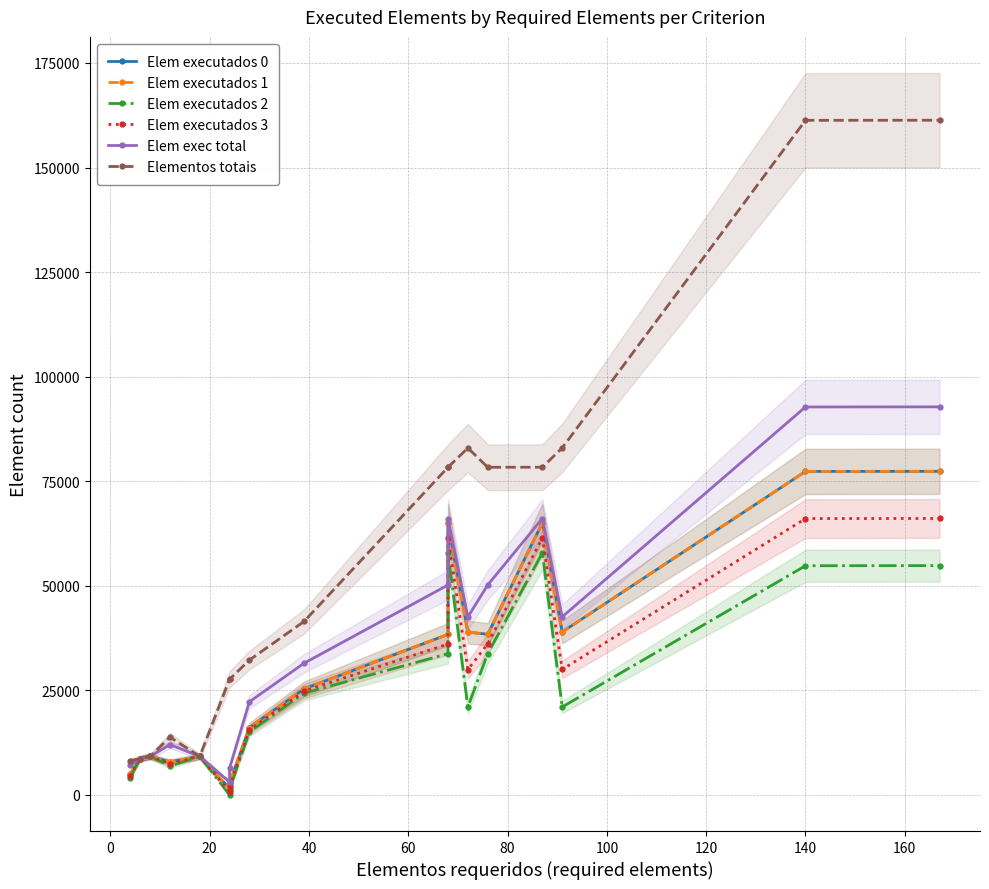

Which series has the largest total across all categories?

Elementos totais